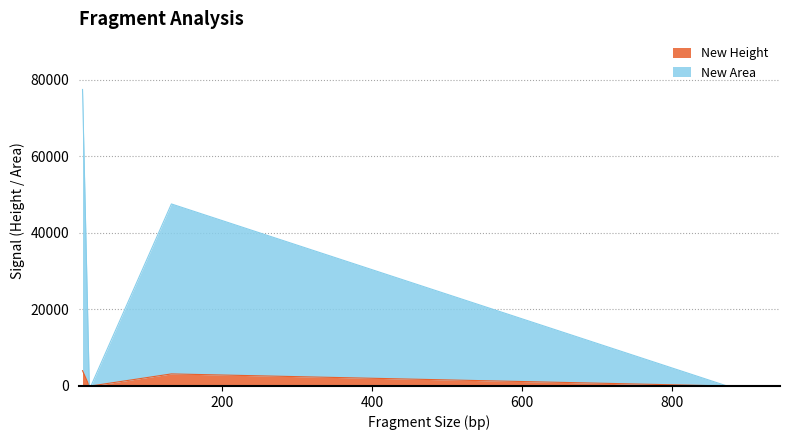

Reading right to left, list all the values displayed in this chart.

New Height: 0	0	0	3148	0	0	3992
New Area: 0	0	0	47522	0	0	77408